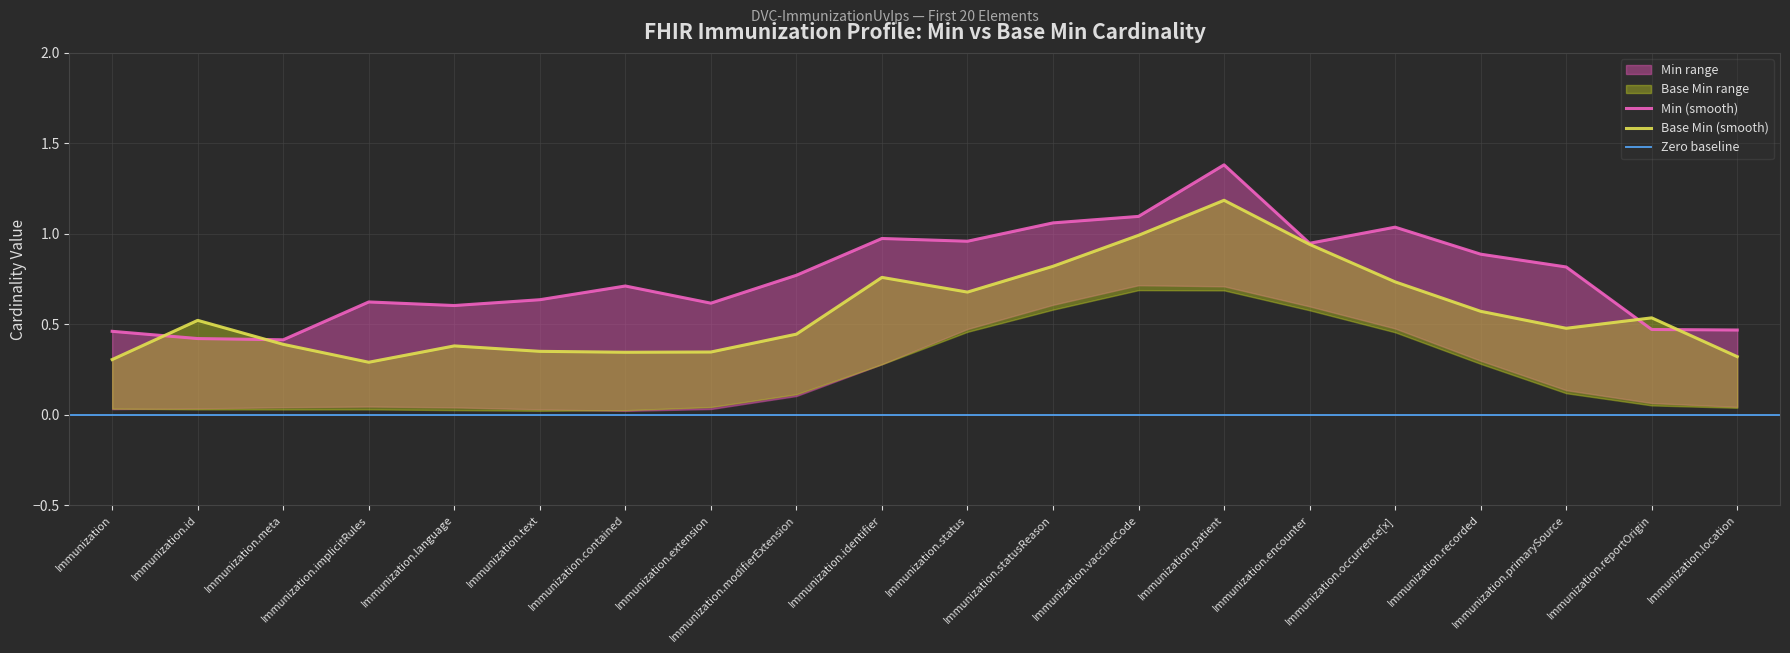

What is the maximum value for Min?

1